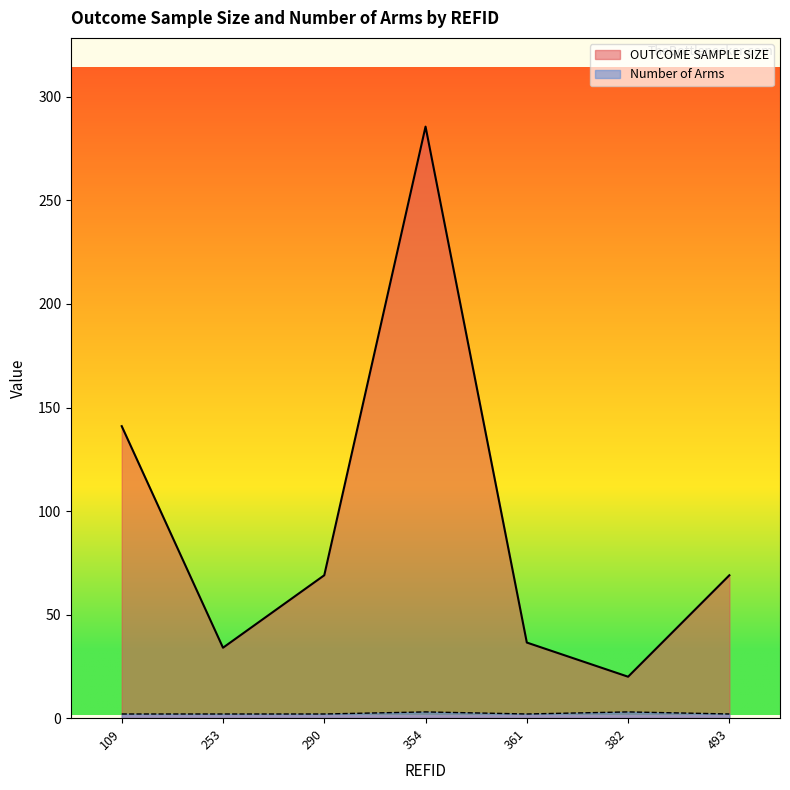

Which series has the largest total across all categories?

OUTCOME SAMPLE SIZE